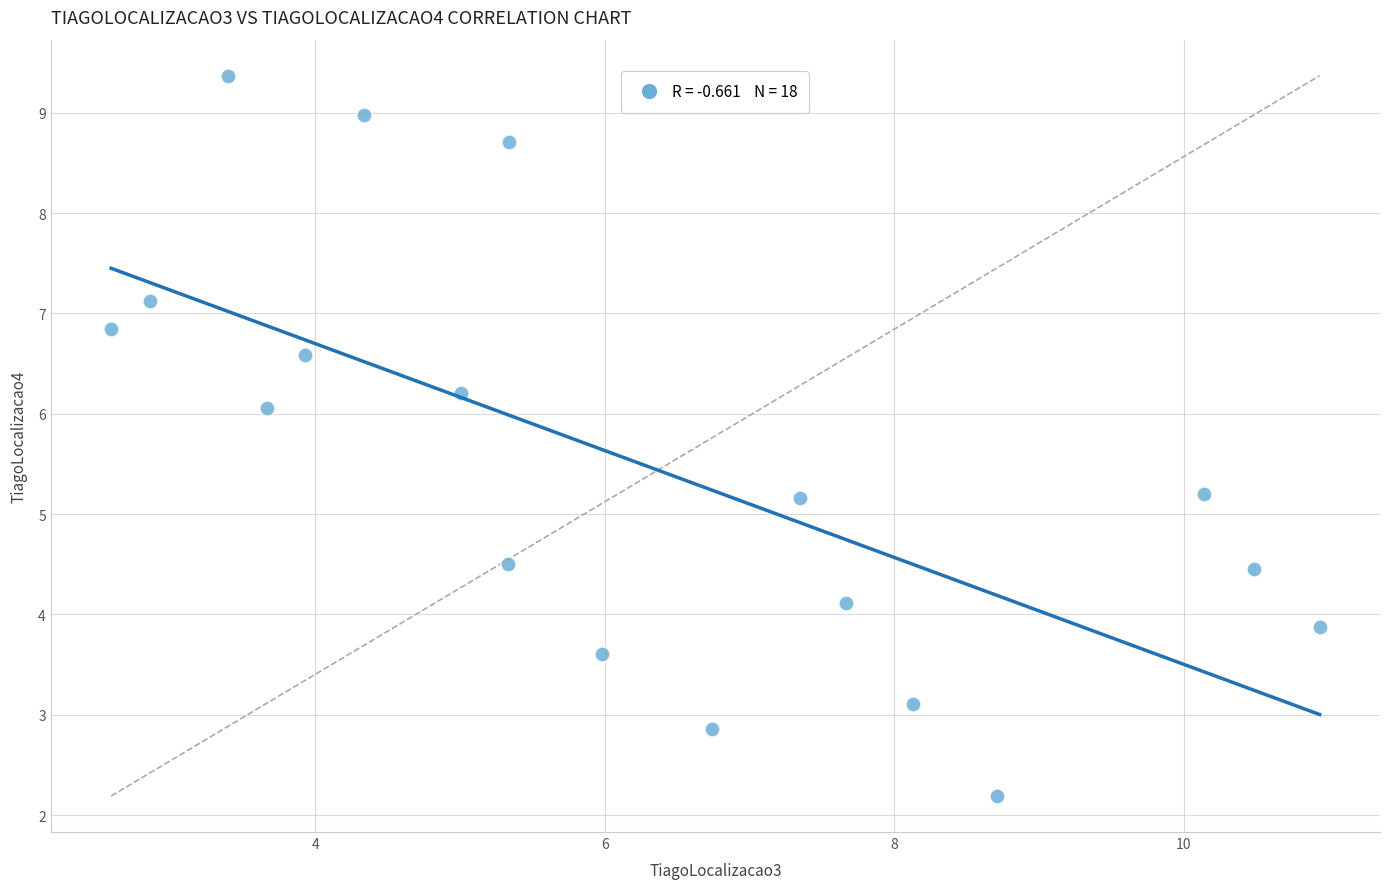

What is the range of X values (max minus min)?

8.3